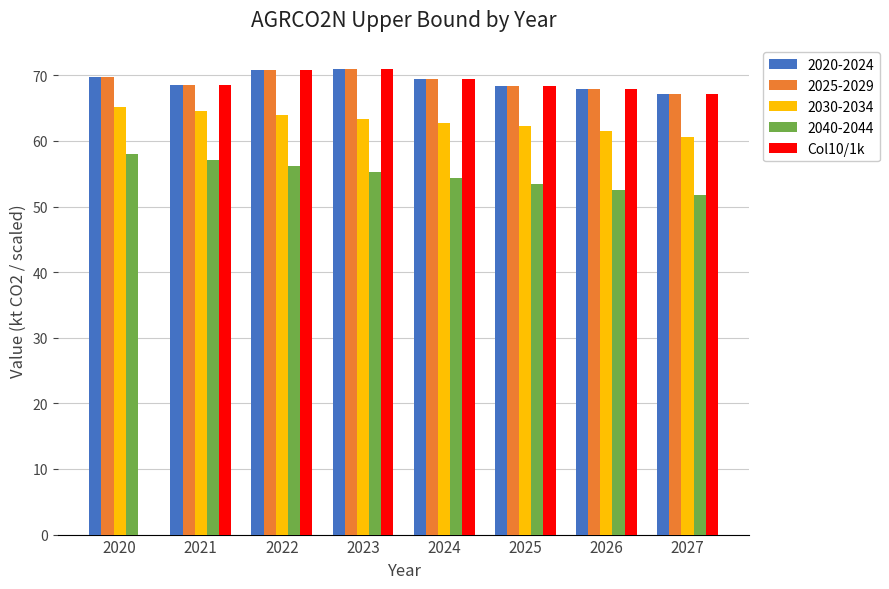

True or false: 2020-2024 has a value of 46.1 at 2023.

False